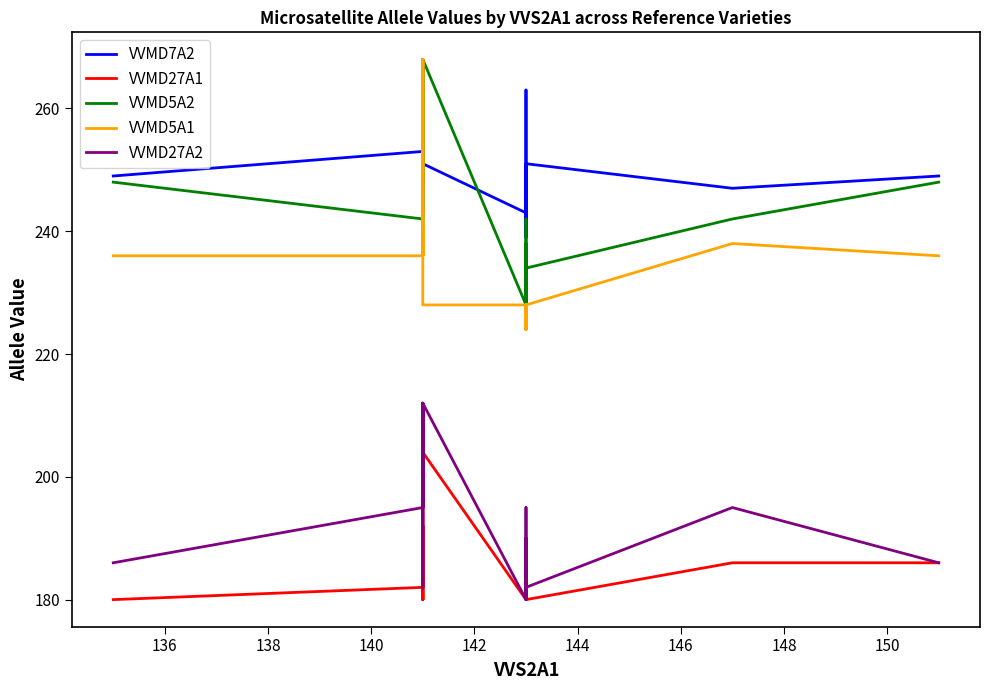

How many lines are shown in the chart?

5